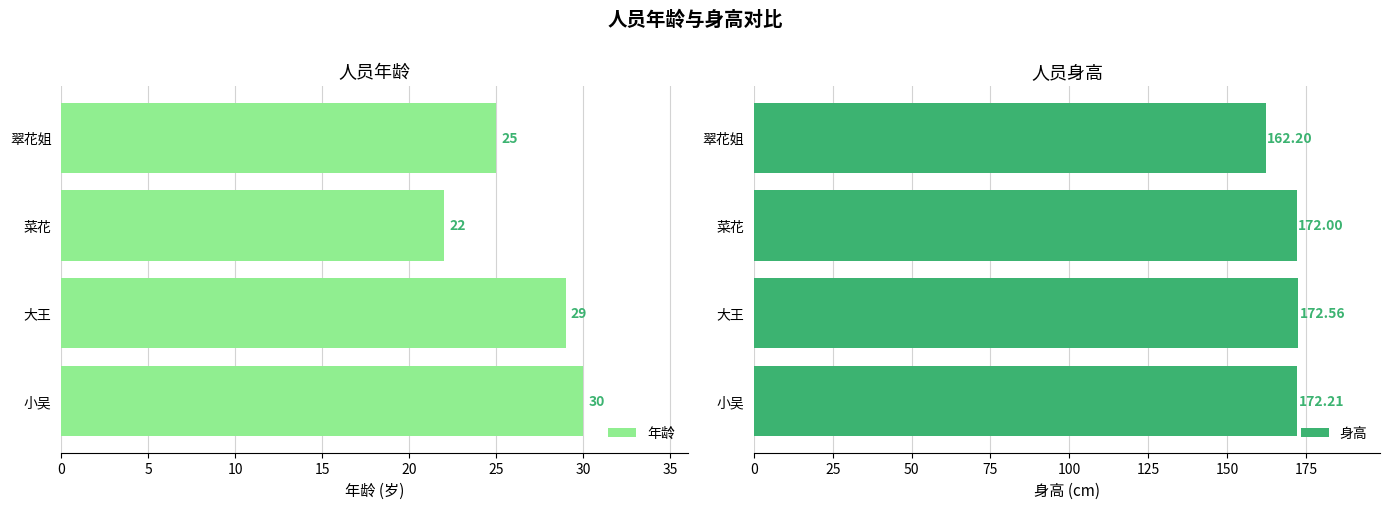

The value of 身高 at 小吴 is 172.2. True or false?

True